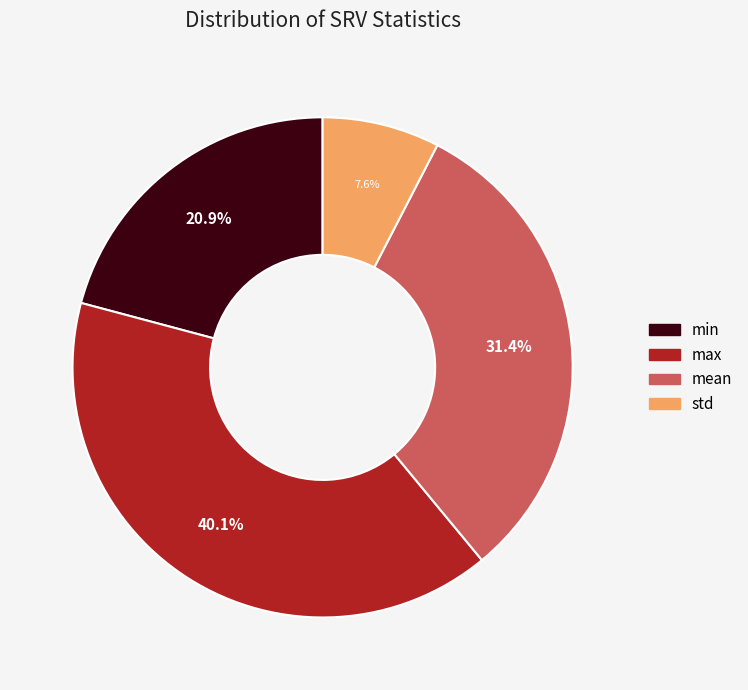

How many slices are in this pie chart?

4